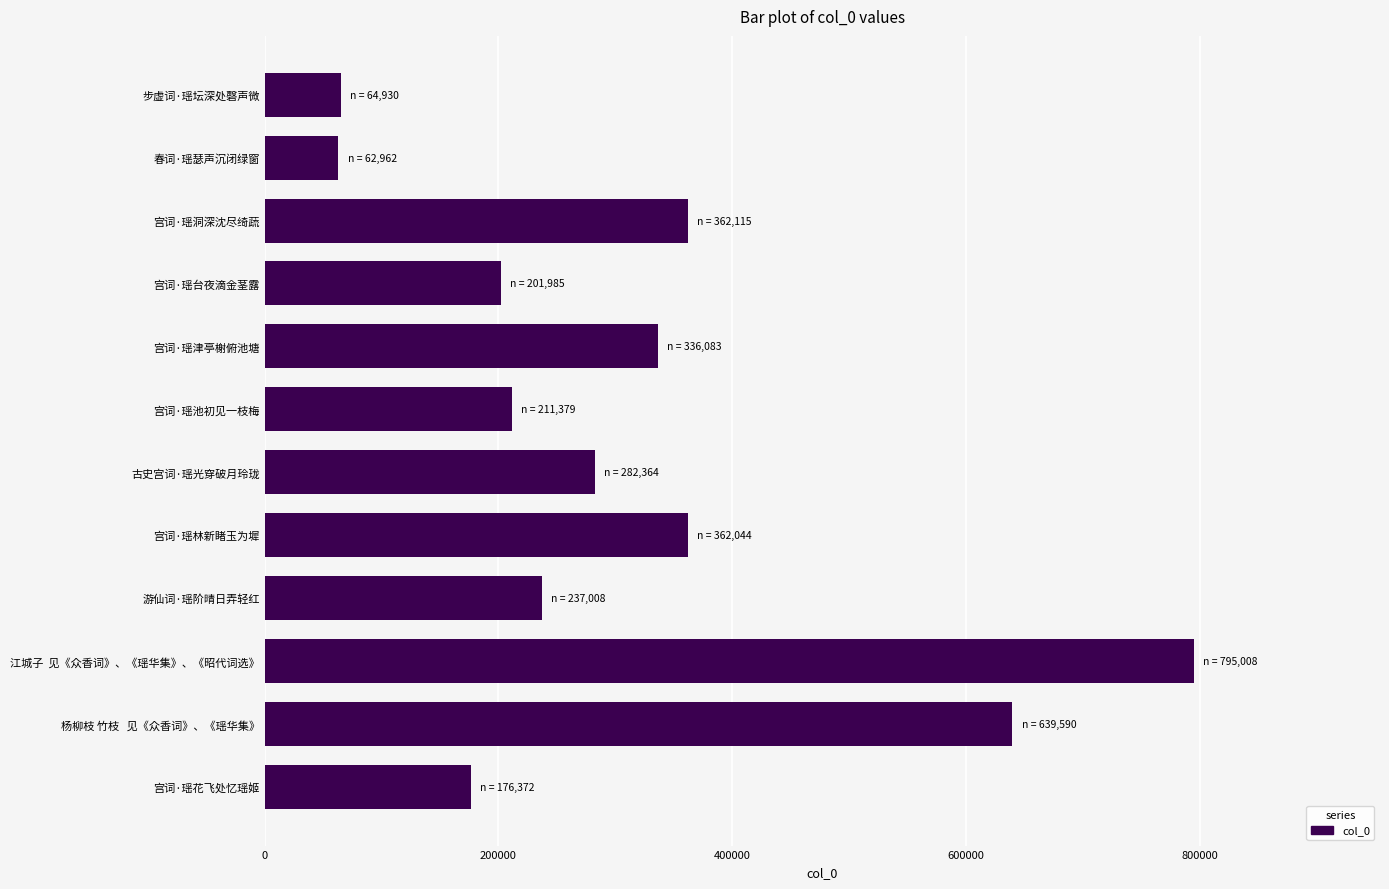

Are the bars grouped side by side (vs. stacked)?

No